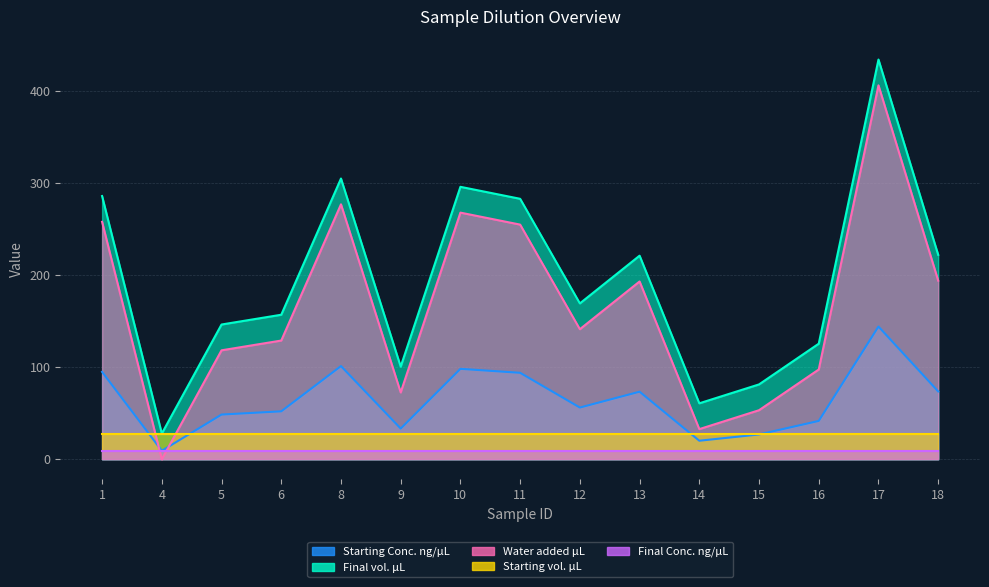

Where is Water added µL nearest to the value 202?

18